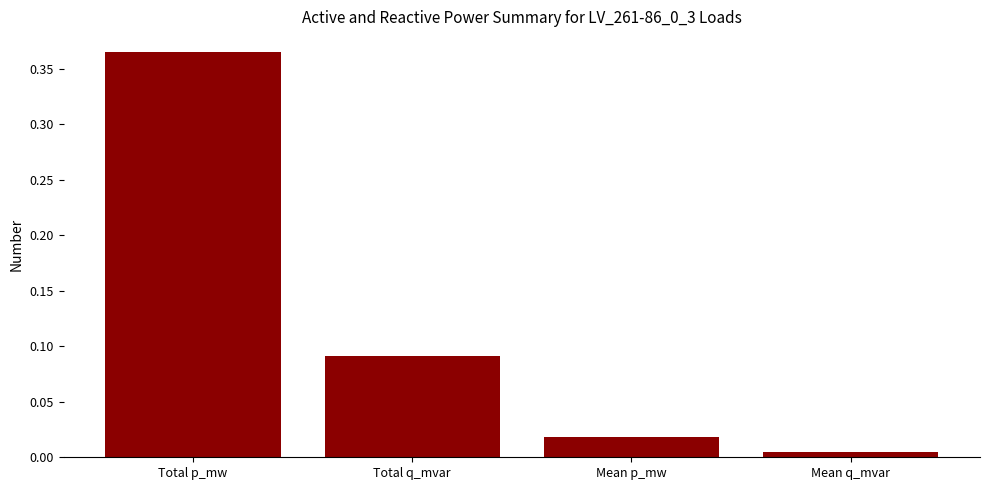

List the labels in order of value, smallest first.

Mean q_mvar, Mean p_mw, Total q_mvar, Total p_mw